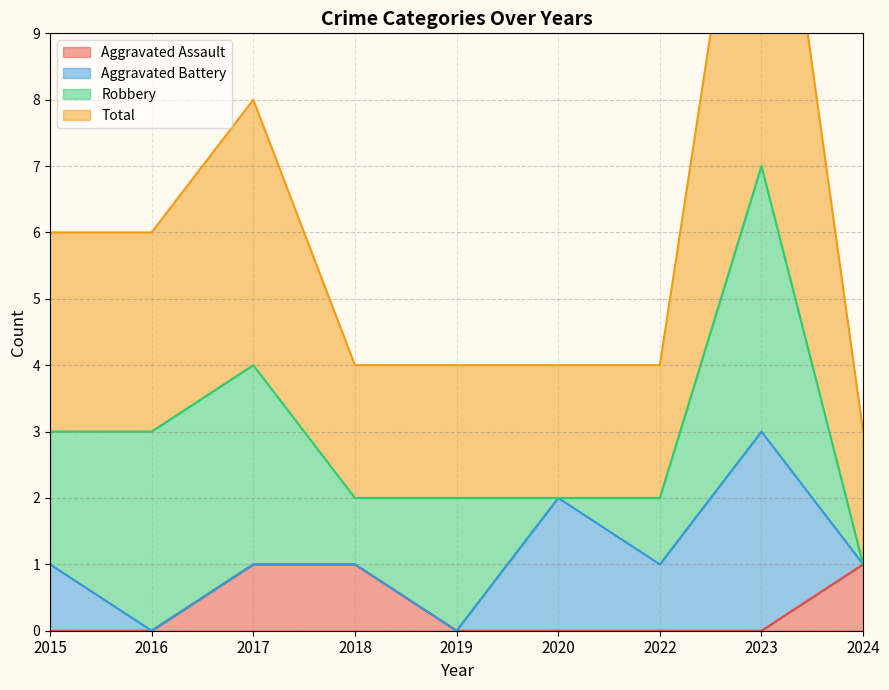

The value of Aggravated Assault at 2018 is 1. True or false?

True